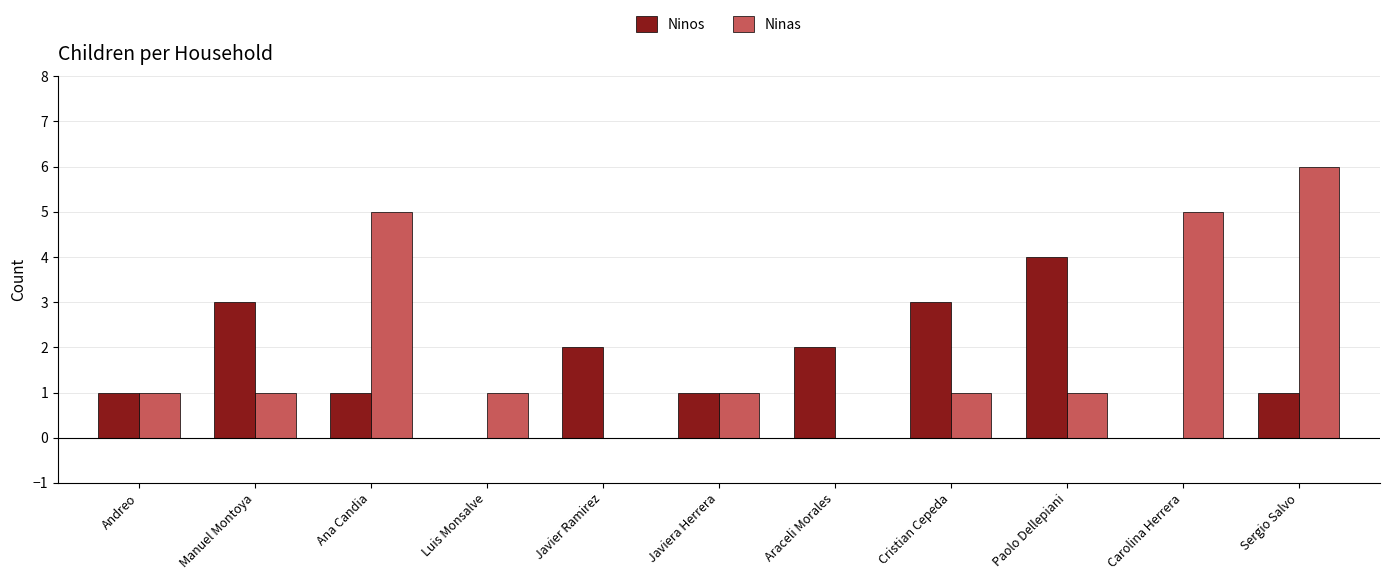

What is the sum of the Ninas values at Ana Candia and Paolo Dellepiani?

6